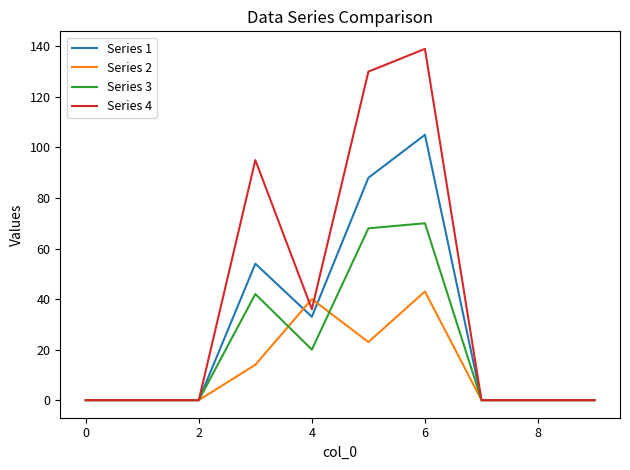

List the series in order of their overall mean, highest first.

Series 4, Series 1, Series 3, Series 2